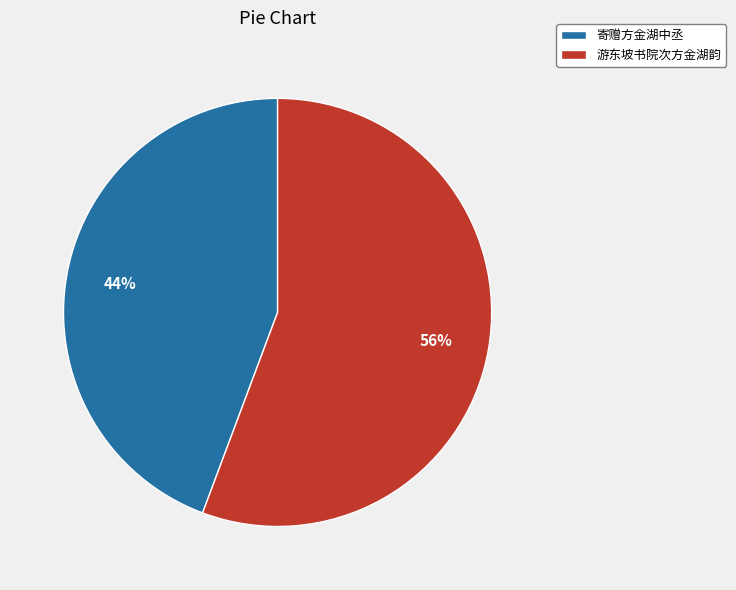

Rank the categories by value from highest to lowest.

游东坡书院次方金湖韵, 寄赠方金湖中丞